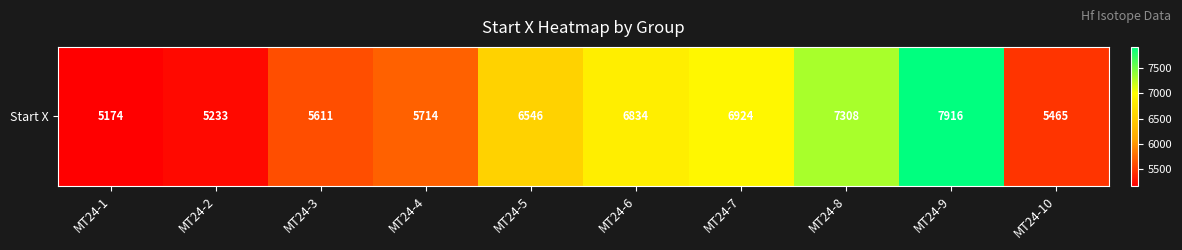

Which label corresponds to the smallest value in the chart?

MT24-1